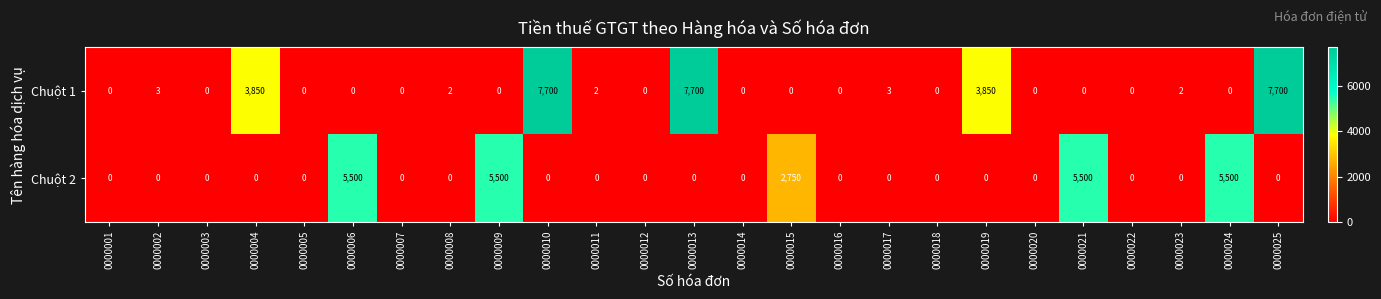

What is the difference between the highest and lowest values at 0000024?

5500